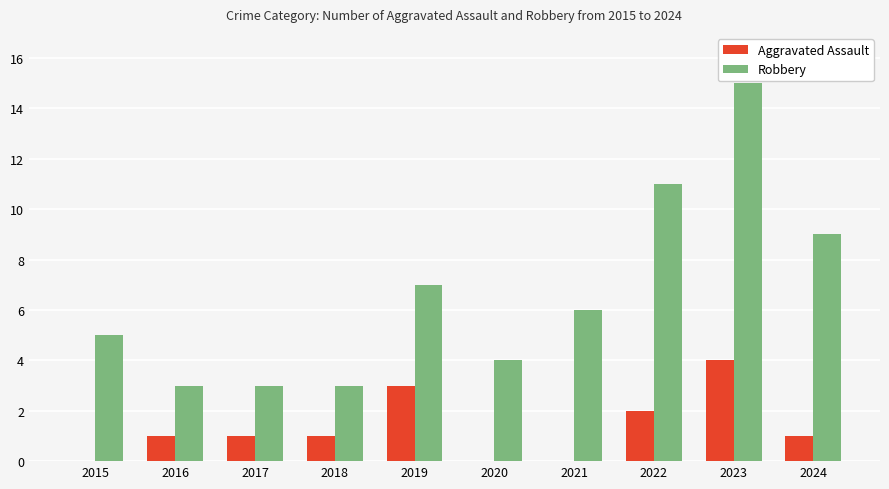

What is the total value across all series at 2019?

10